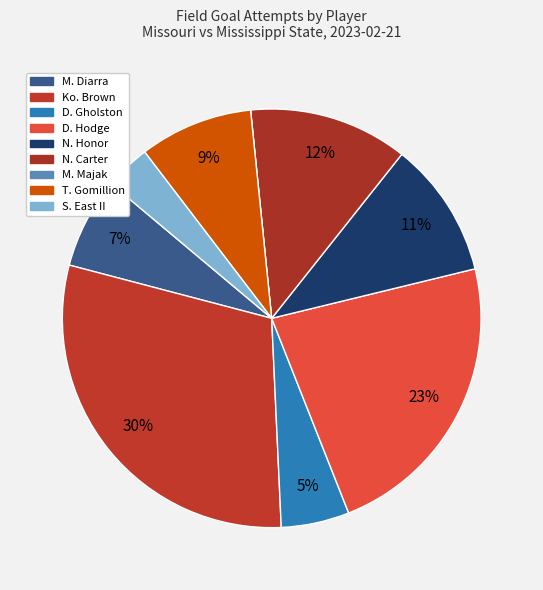

What is the largest slice in the pie chart?

Ko. Brown